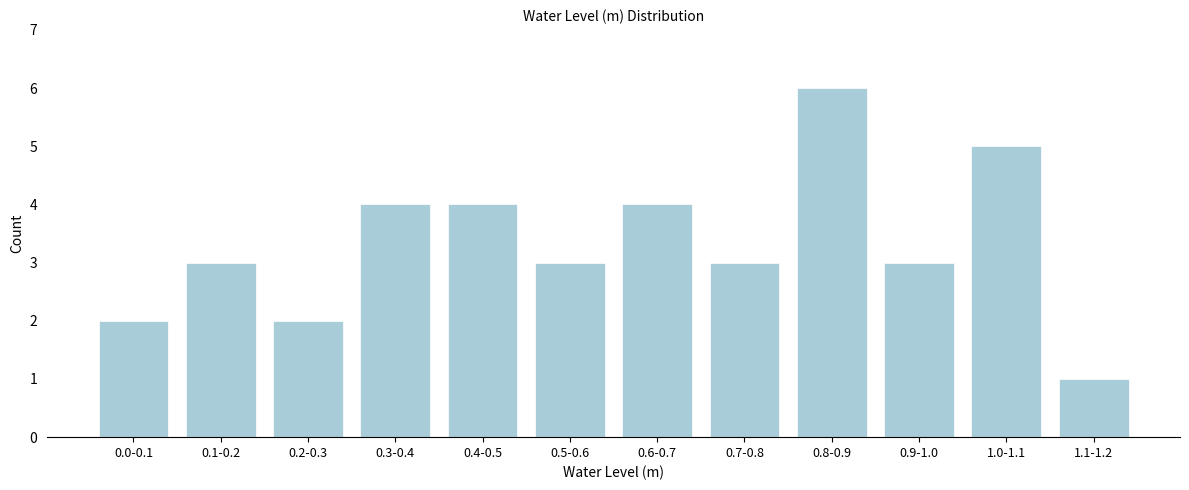

Reading left to right, what are all the values shown in this chart?

0.0-0.1=2	0.1-0.2=3	0.2-0.3=2	0.3-0.4=4	0.4-0.5=4	0.5-0.6=3	0.6-0.7=4	0.7-0.8=3	0.8-0.9=6	0.9-1.0=3	1.0-1.1=5	1.1-1.2=1